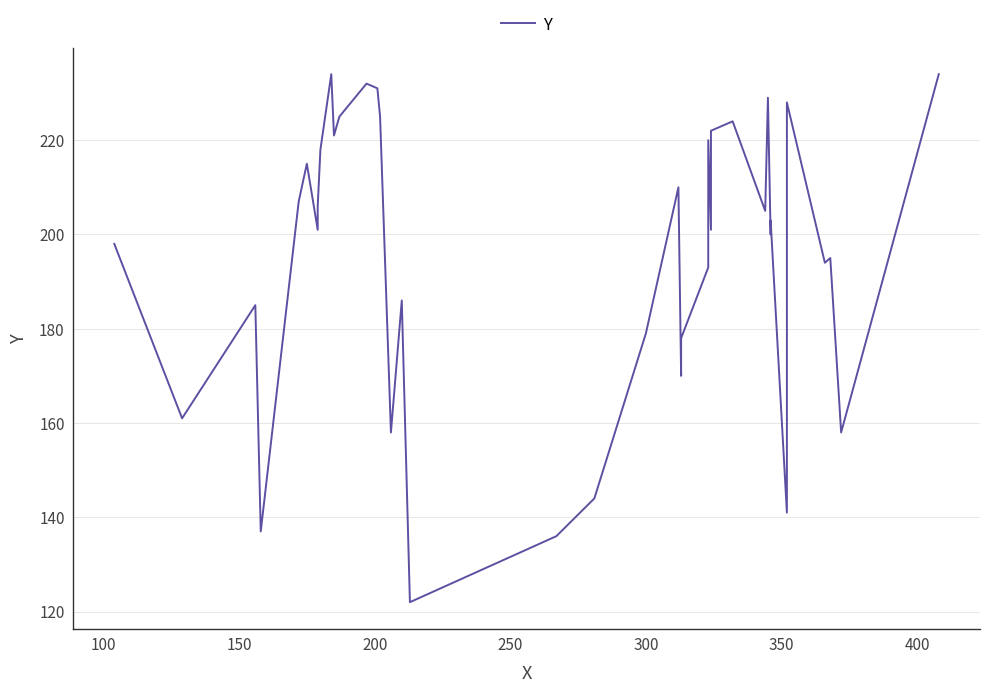

What is the greatest value displayed?

234